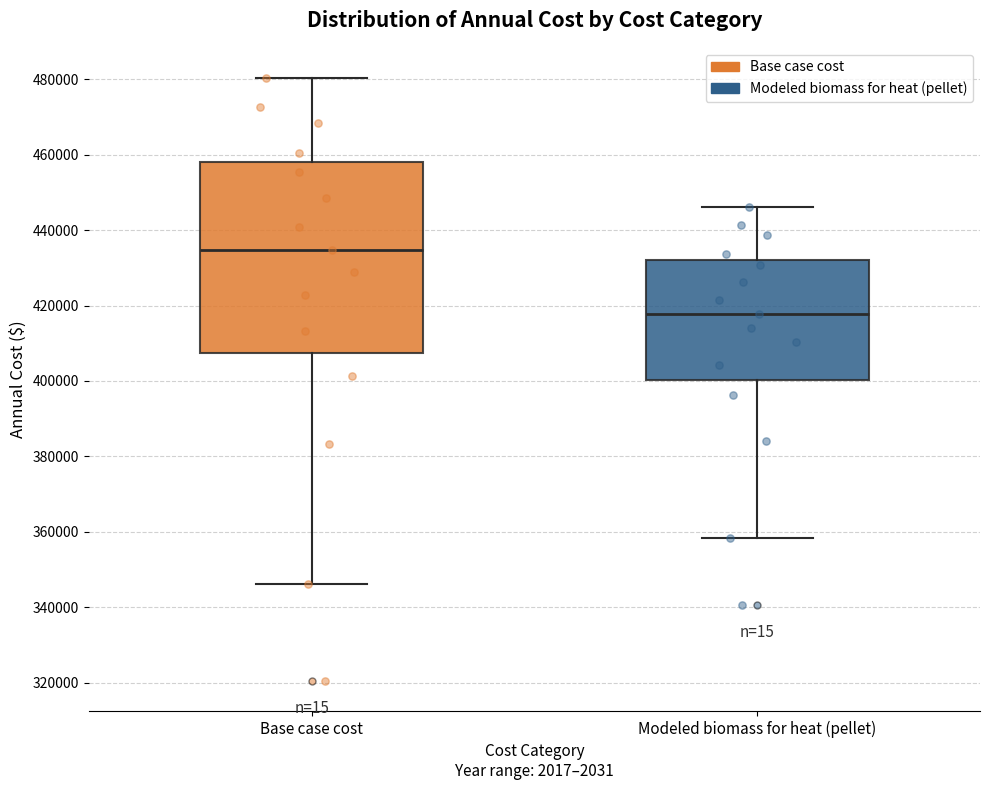

Reading left to right, read every box against the y-axis: the position of its median line, the range the box covers, and the ends of its whiskers. The values are not printed on the chart, so give them approximately, as read against the axis.

Base case cost: median 434000, box 408000 to 458000, whiskers 346000 to 480000
Modeled biomass for heat (pellet): median 418000, box 400000 to 432000, whiskers 358000 to 446000